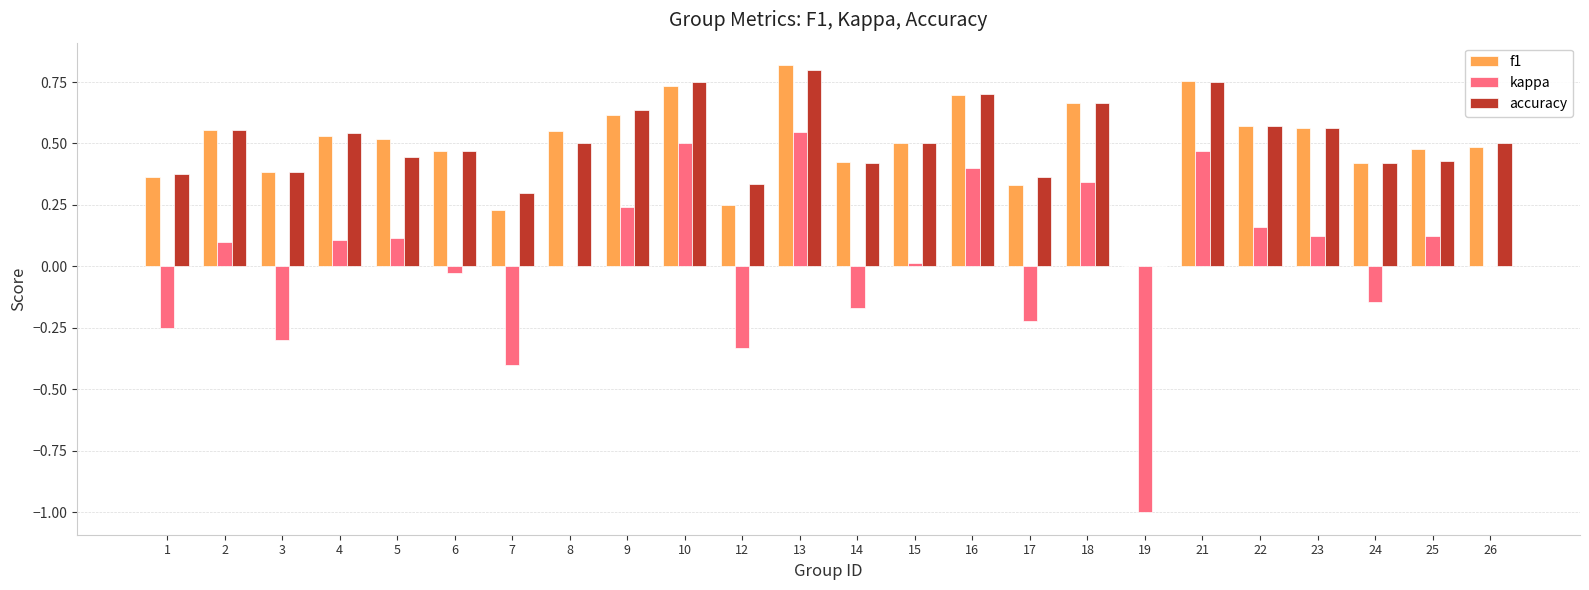

Are the bars grouped side by side (vs. stacked)?

Yes